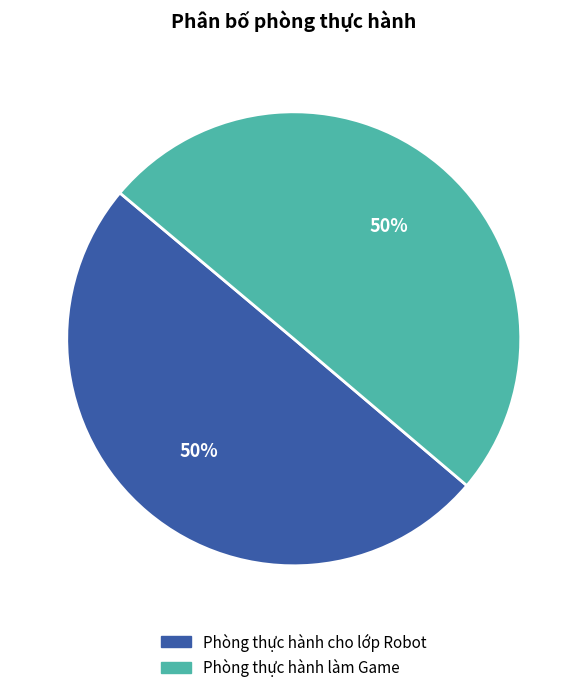

Do Phòng thực hành cho lớp Robot and Phòng thực hành làm Game together represent more than half of the pie?

Yes